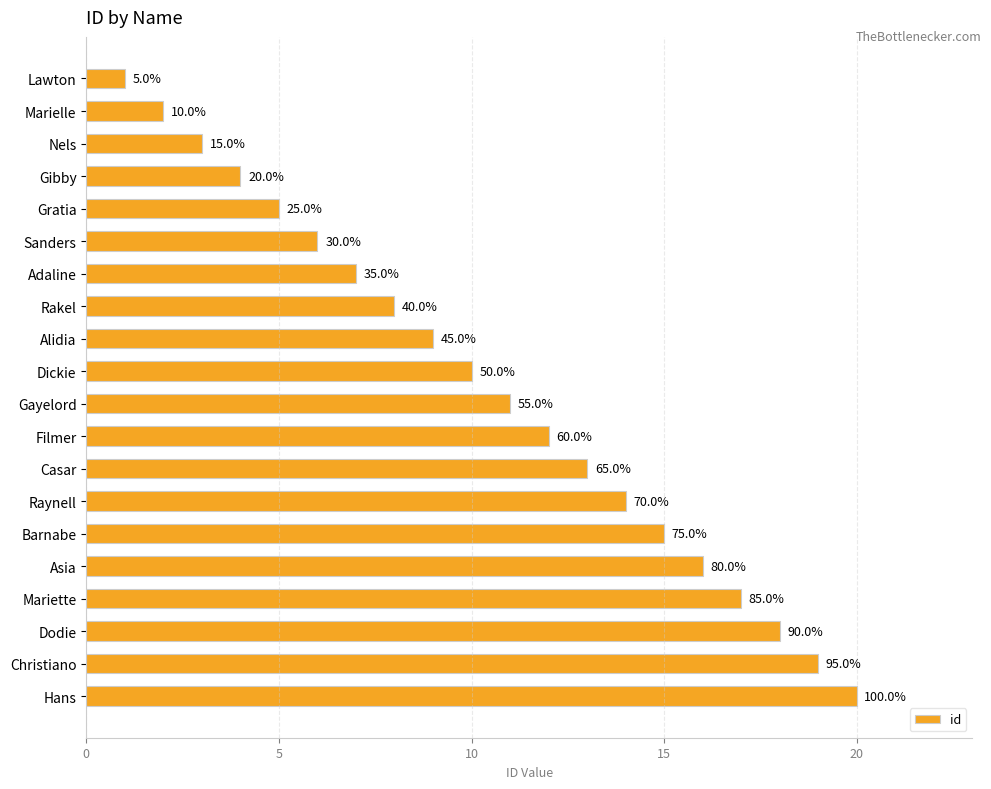

How many bars are there in total?

20